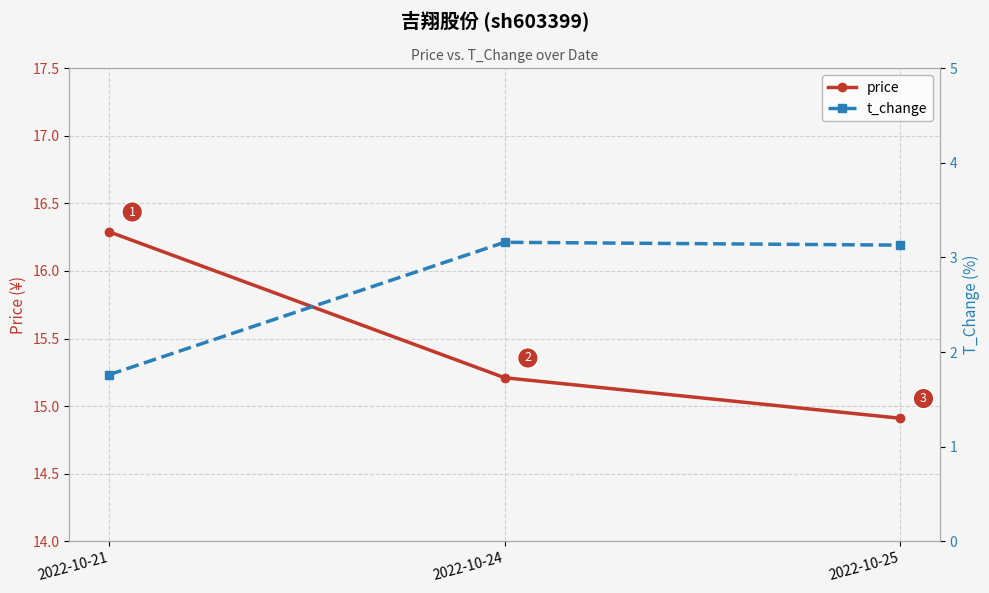

What is the value of the price point at the 2nd from the left?

15.2